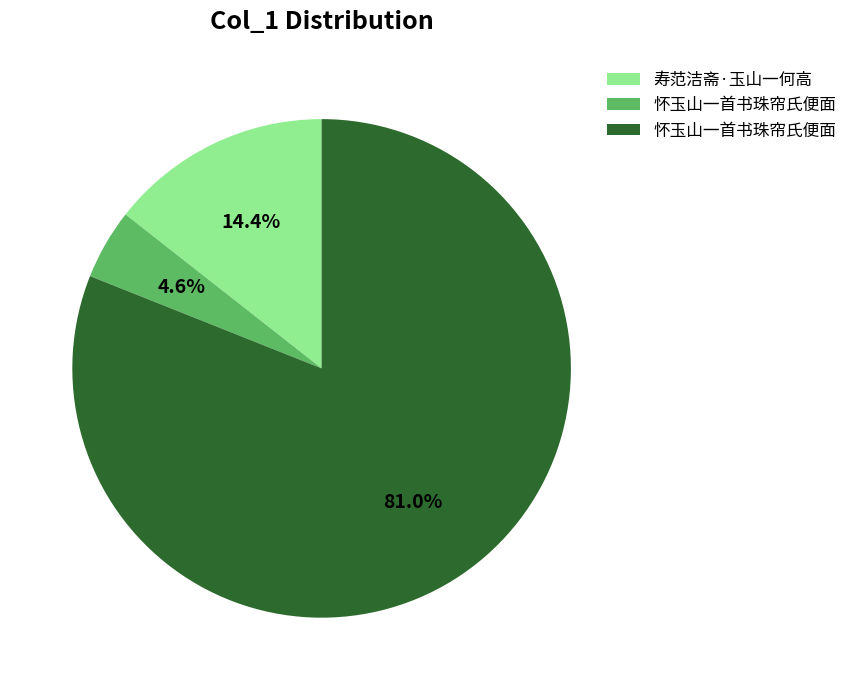

Is there any slice that represents more than half of the pie?

Yes